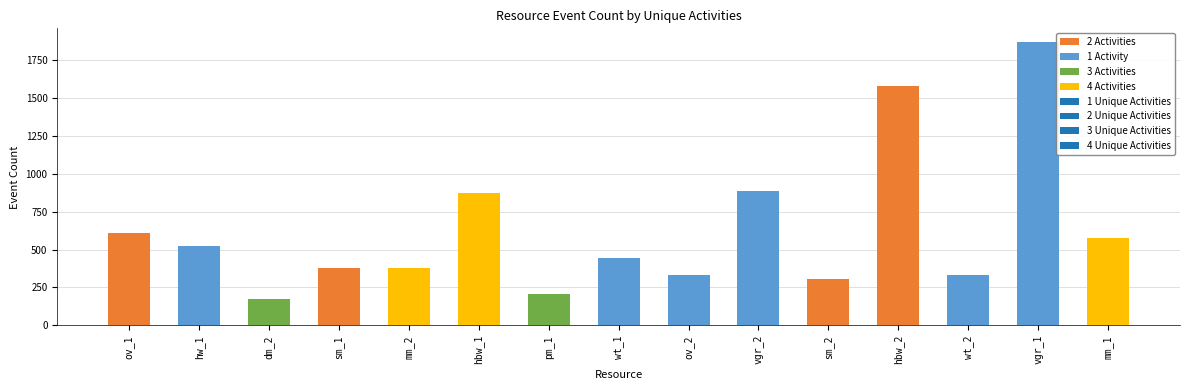

What is the value of the 6th bar from the left?

873